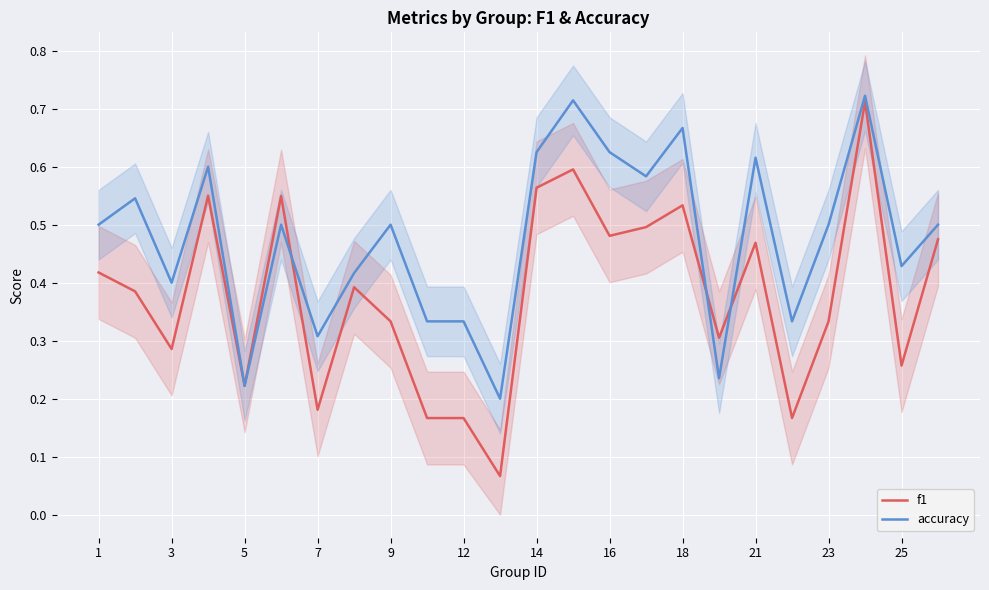

What is the value of the f1 point at the 1st from the left?

0.4